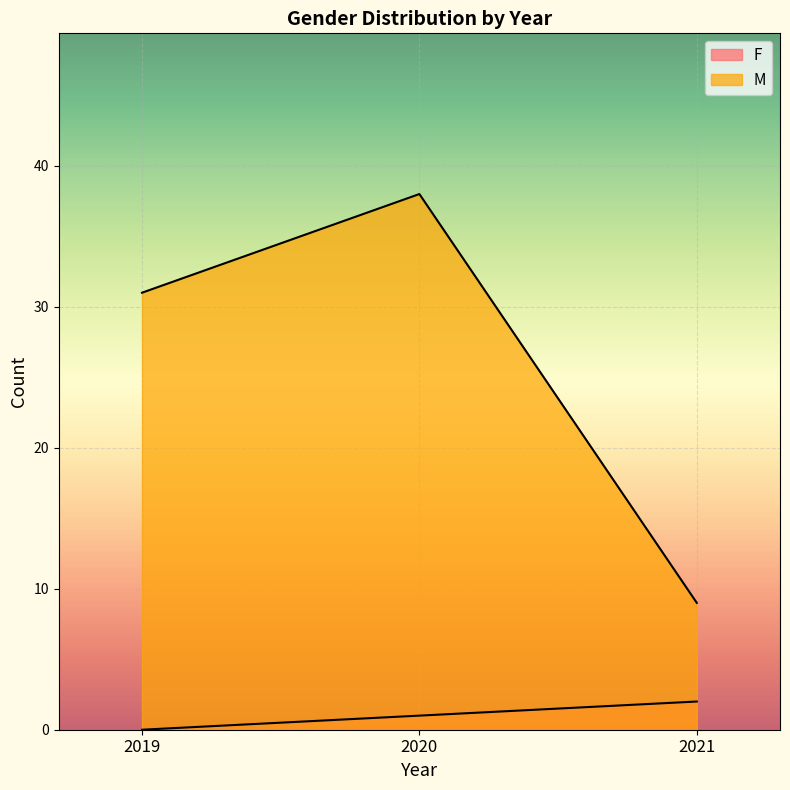

What is the difference between the M values at 2019 and 2020?

7